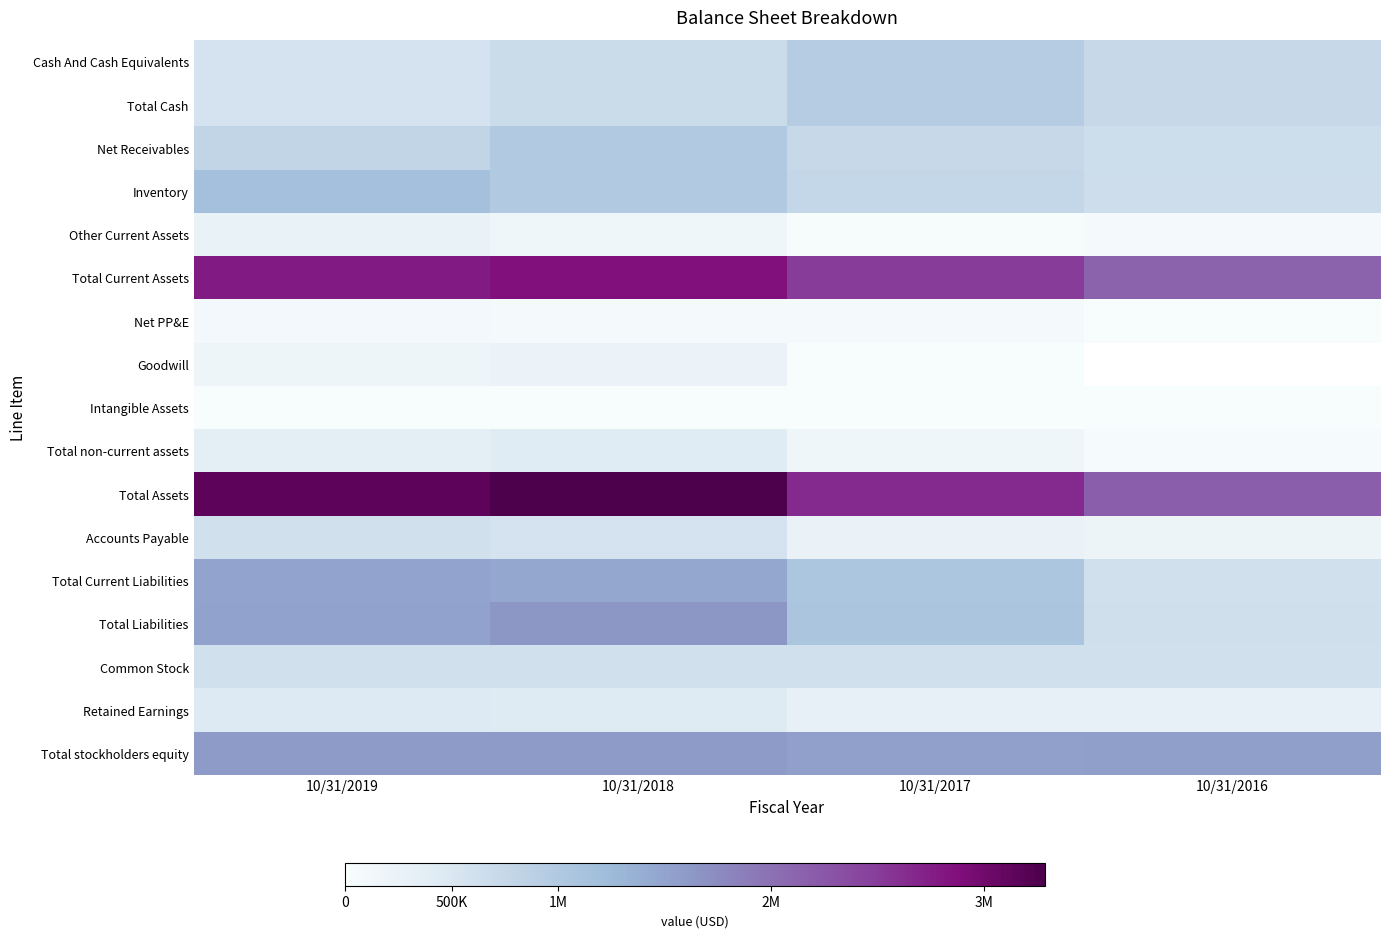

What is the lowest value of the Total Current Assets series?

2135985.0